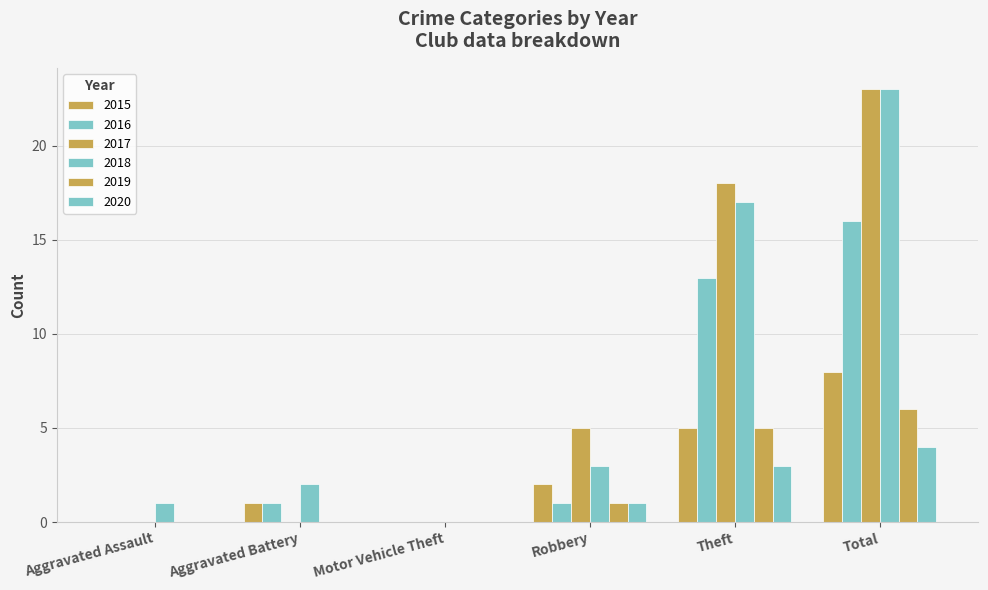

How many data points does each series have?

6